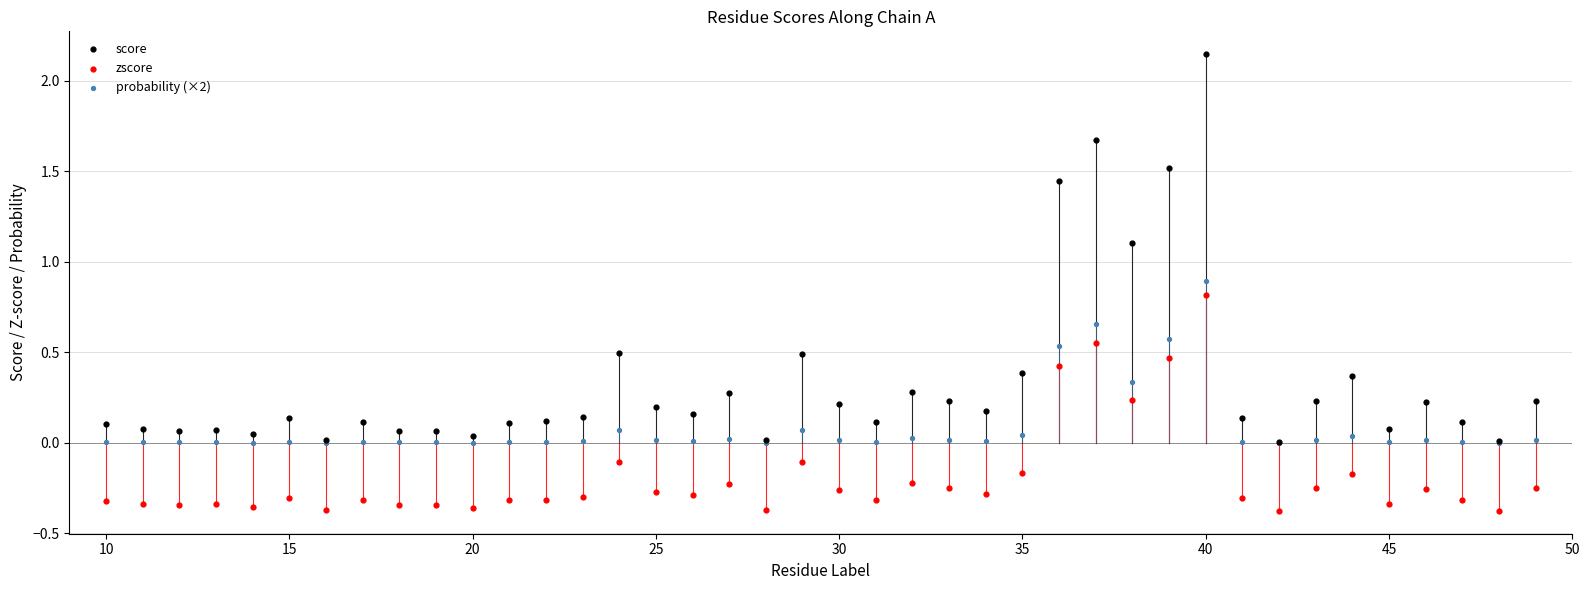

Which series reaches the minimum Y coordinate?

zscore